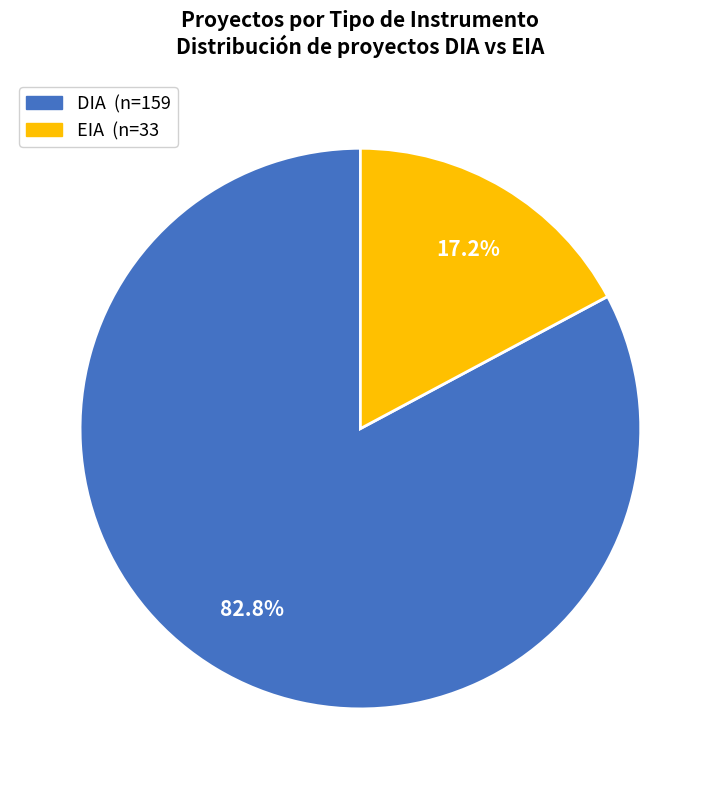

How many segments does this pie chart have?

2